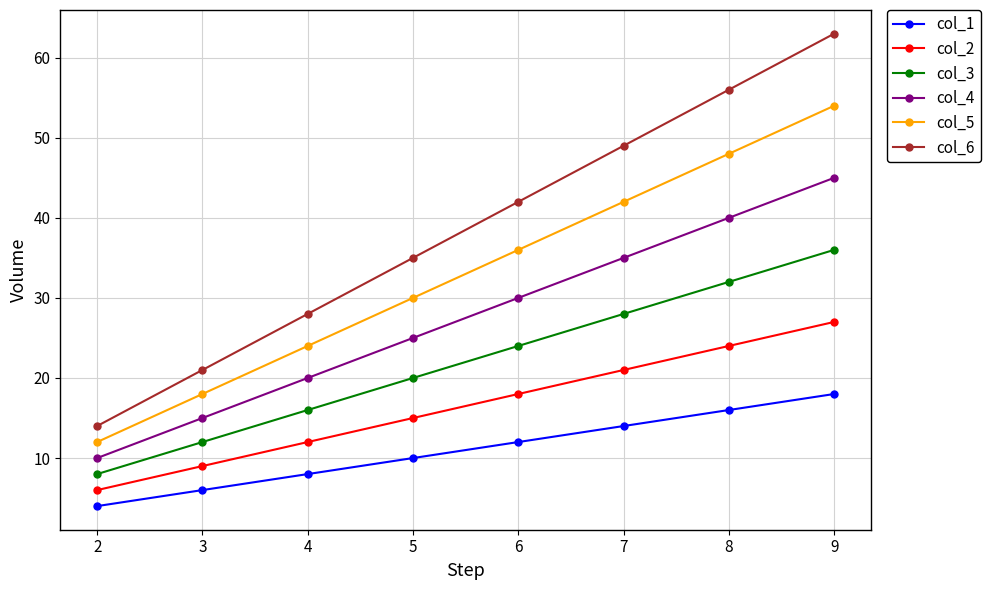

The col_4 series shows 39 at 5. True or false?

False